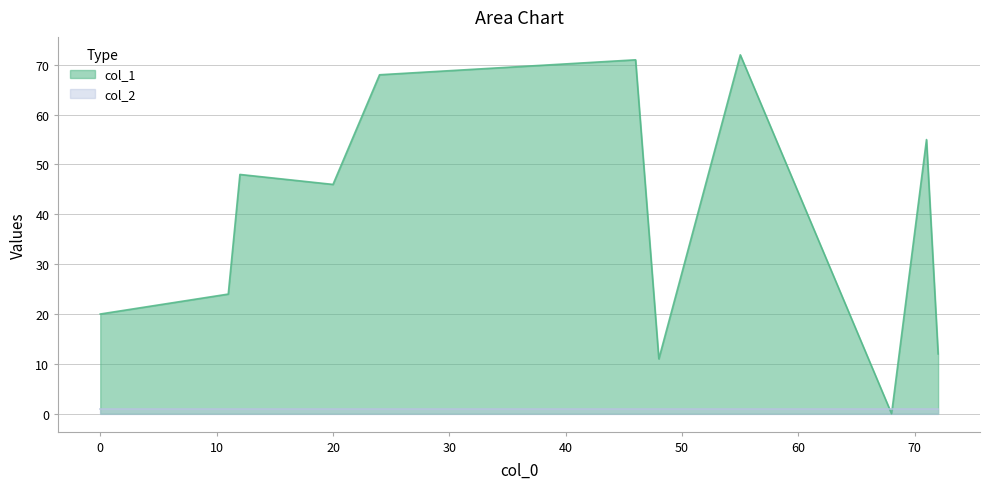

True or false: col_2 has a value of 0 at 12.

False